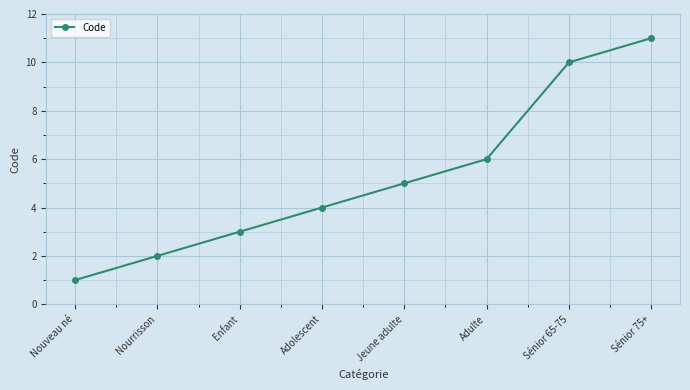

Does the chart have visible grid lines?

Yes